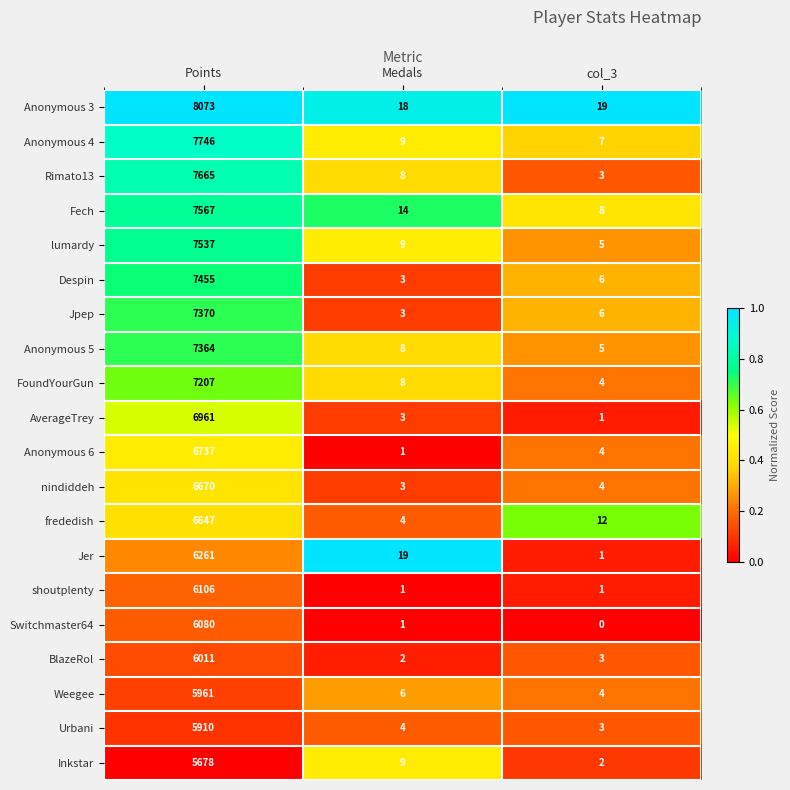

What is the sum of the Rimato13 values at col_3 and Points?

7668